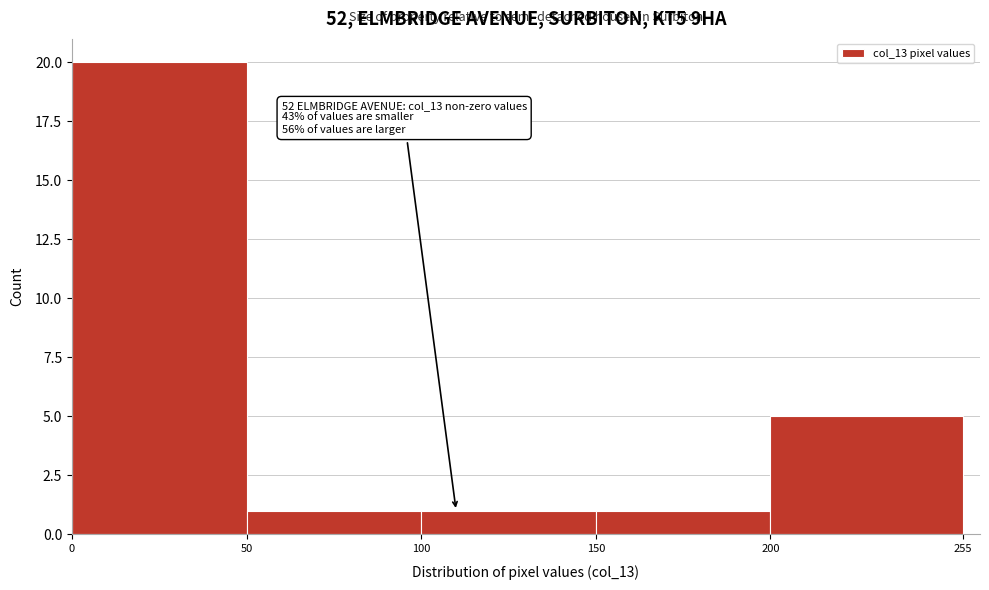

Over which range of the x-axis is the bar tallest?

0 to 50